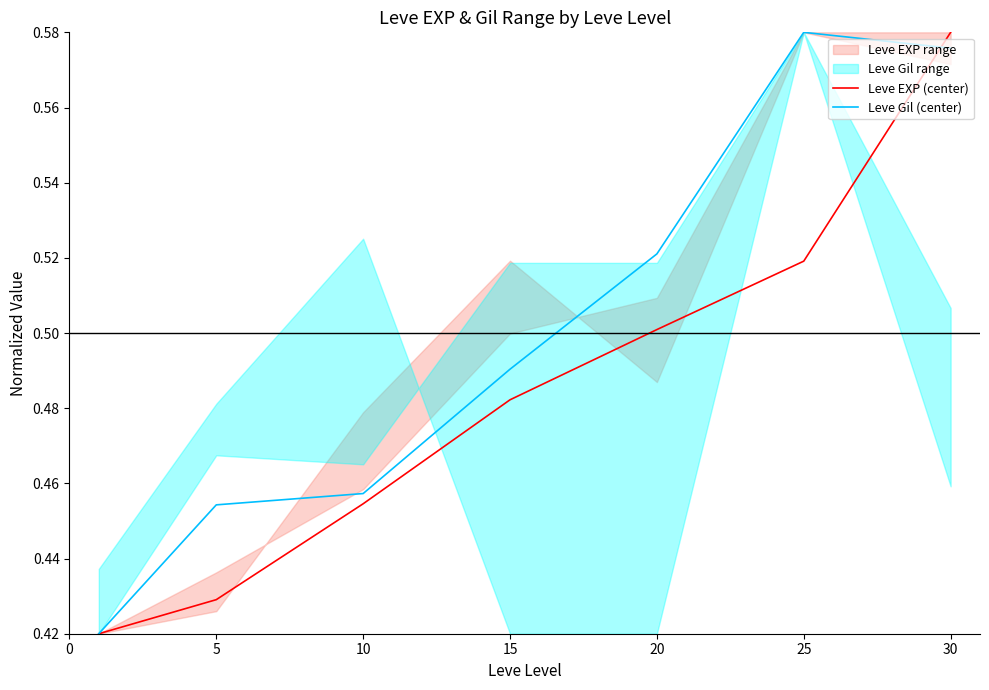

The value of Leve EXP (center) at 5 is 0.1. True or false?

False